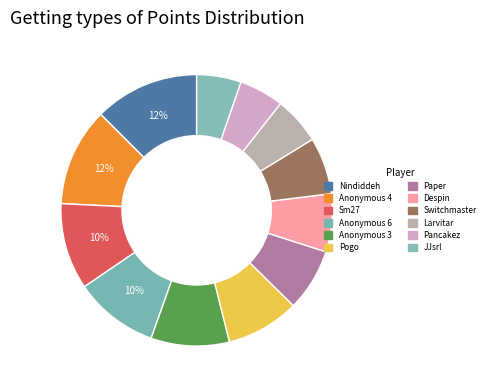

How many slices are in this pie chart?

12